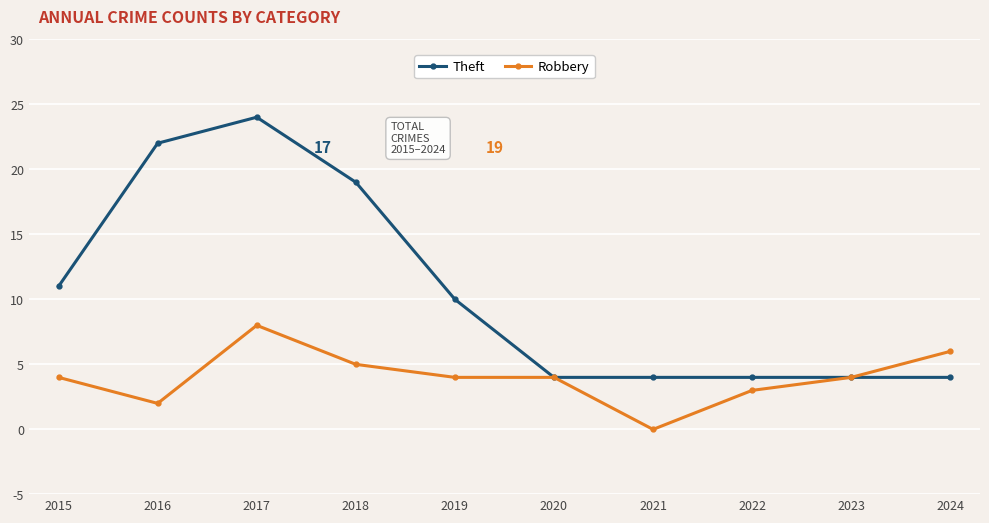

Rank the series at 2016 from highest to lowest value.

Theft, Robbery